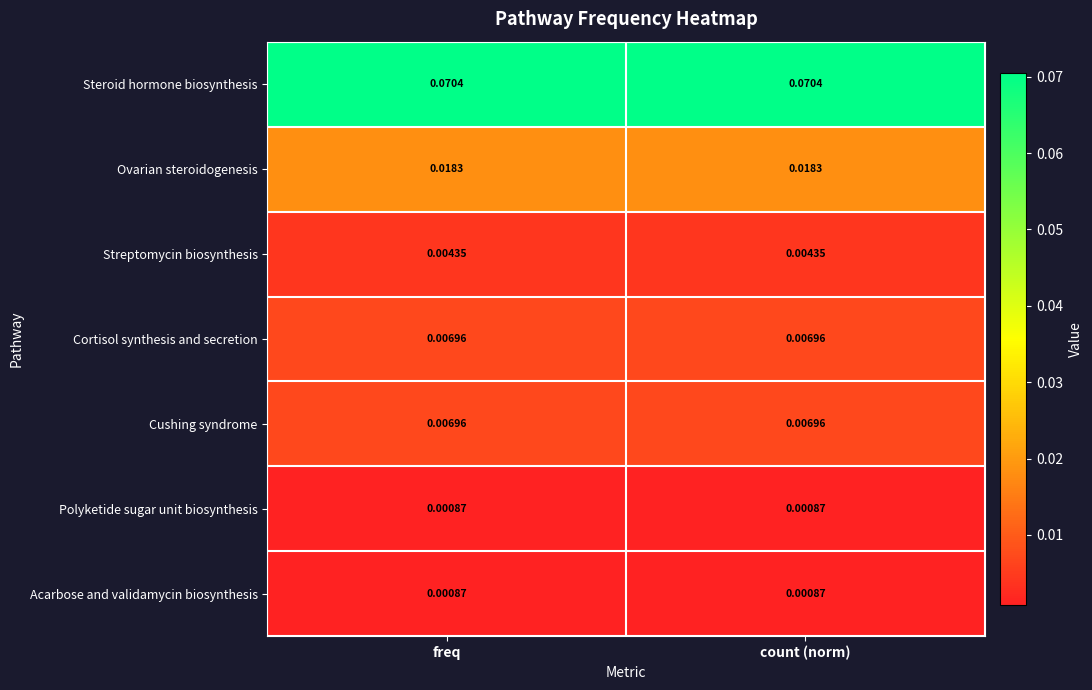

Is the value of Streptomycin biosynthesis at freq greater than the value of Cushing syndrome at freq?

No